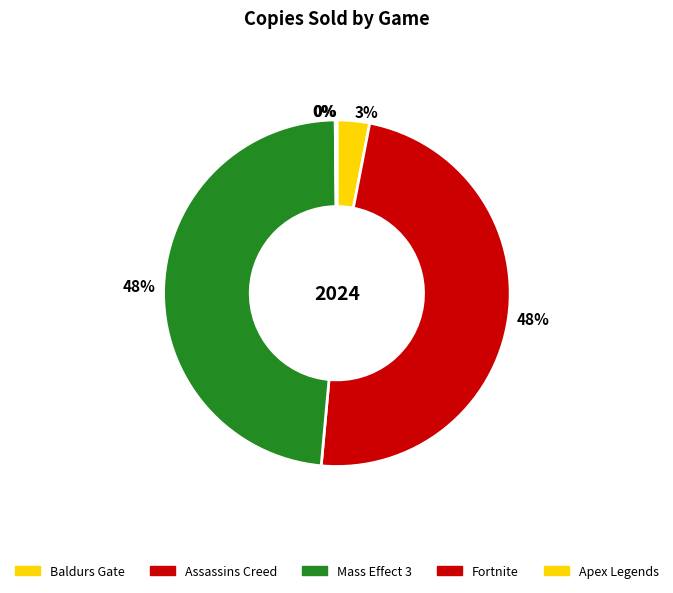

Is Fortnite the majority of the pie?

No